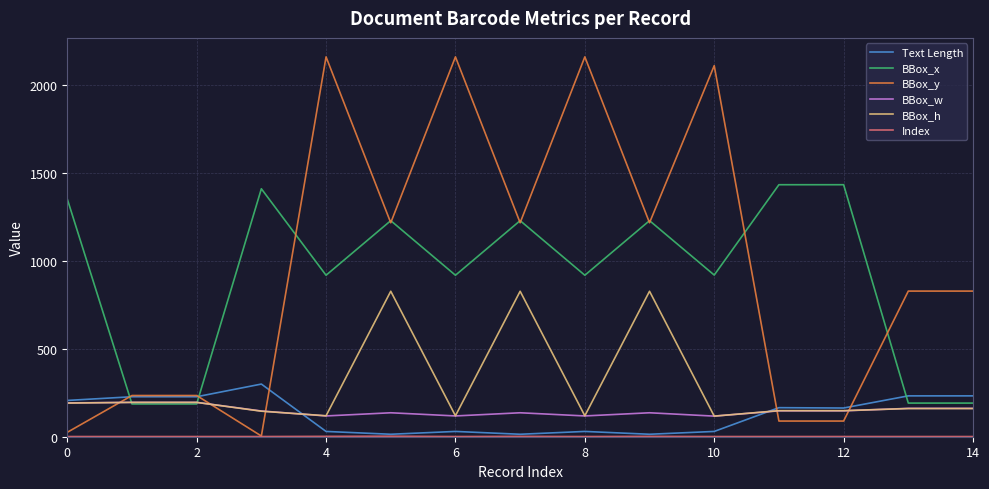

What is the maximum value shown in the chart?

2157